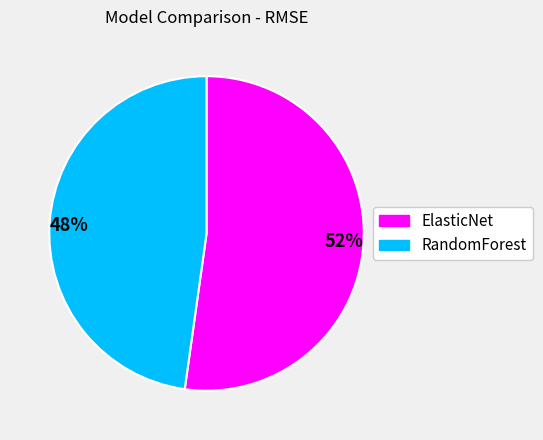

Which category accounts for the majority?

52%